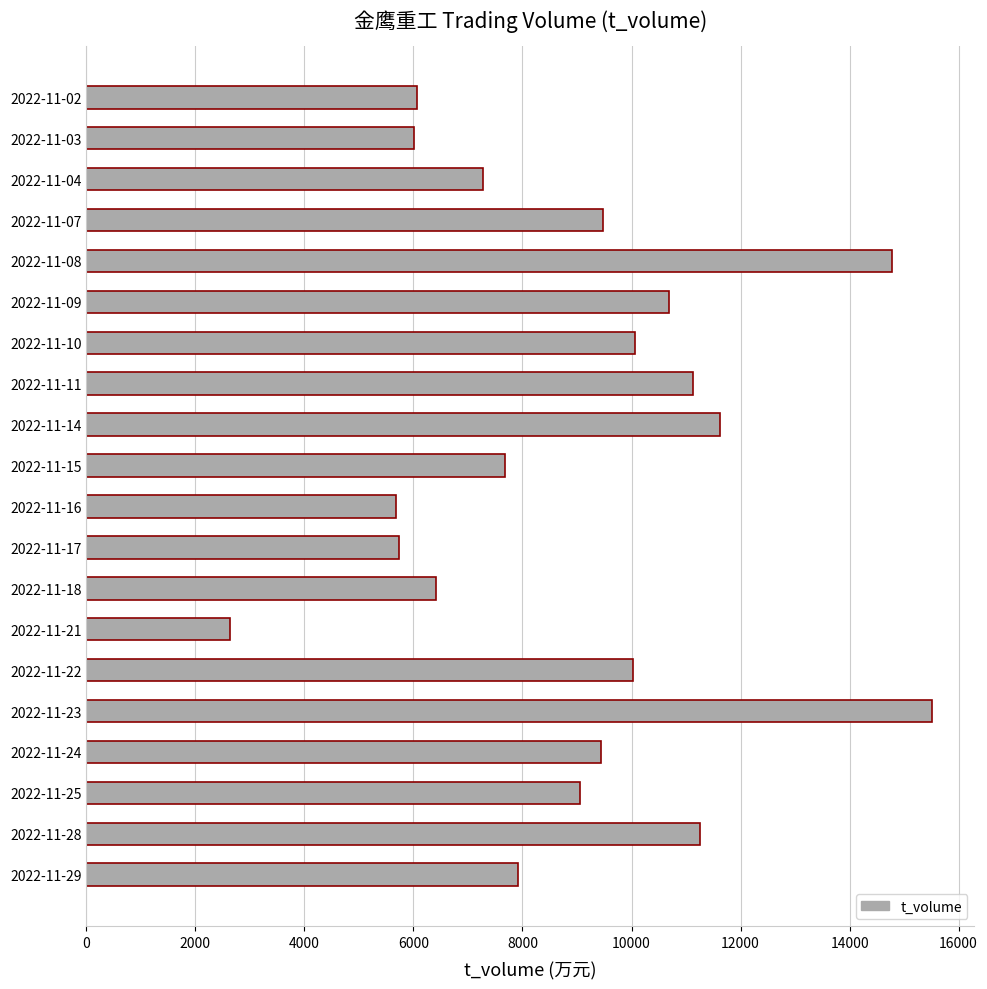

Does the chart contain stacked bars?

No